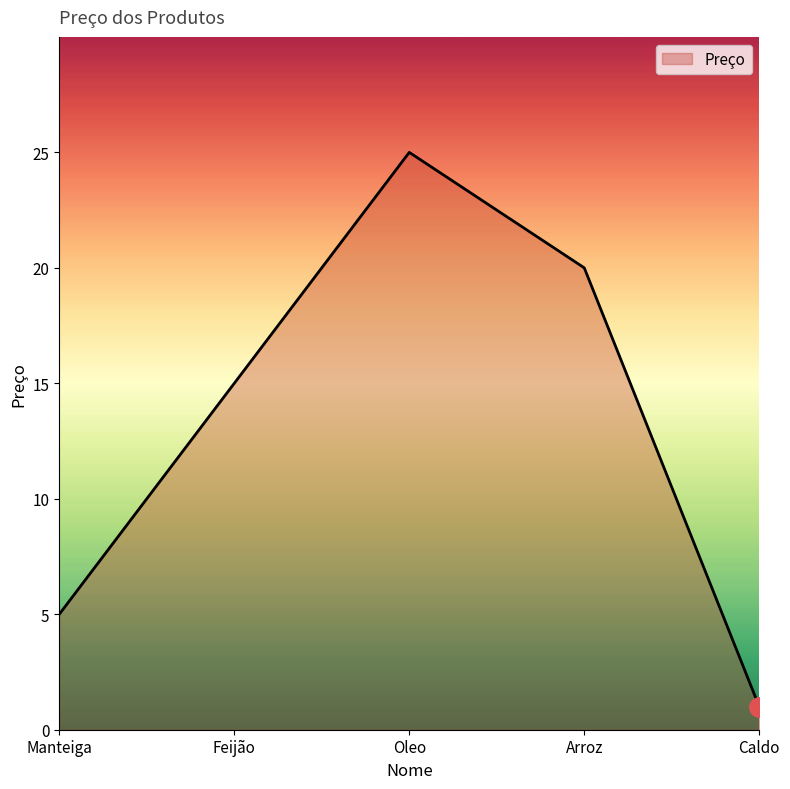

What position from the left is Caldo?

5